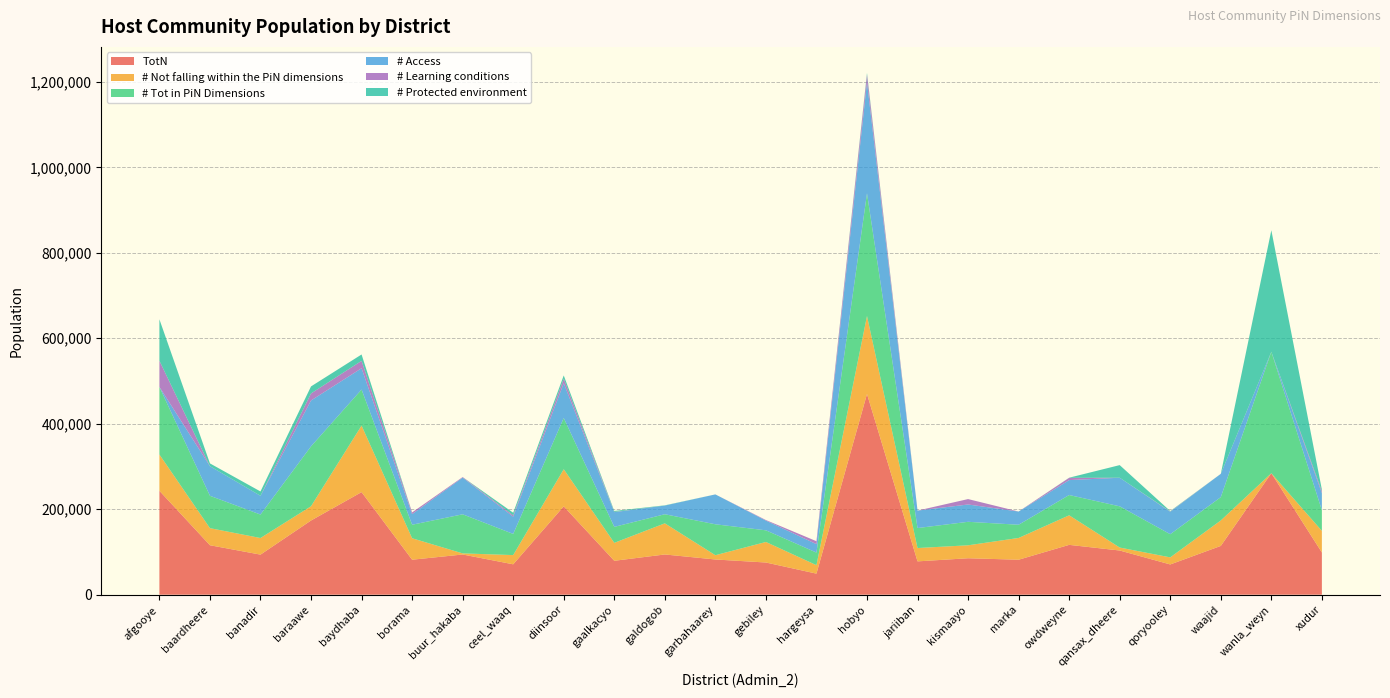

Reading right to left, what are all the values shown in this chart?

TotN: 98820	284225	114132	70760	103387	116609	81840	85275	77970	469612	49284	75316	82380	94127	79357	206737	71100	94050	81852	240015	173573	93763	115725	243100
# Not falling within the PiN dimensions: 50570	0	59599	16573	6951	69153	50931	30313	31212	182406	19777	48055	9999	72859	41933	86838	21568	2588	50198	155613	33369	38870	39958	84929
# Tot in PiN Dimensions: 48250	284225	54533	54187	96437	47456	30909	54962	46757	287207	29507	27260	72381	21268	37424	119899	49532	91461	31654	84402	140204	54893	75767	158171
# Access: 40091	0	54533	52514	66887	34919	30909	40510	40838	259987	19699	22738	69919	20287	34449	81356	40347	85878	24799	49834	107274	43883	69259	0
# Learning conditions: 4524	0	0	703	0	5311	0	12679	0	17720	6912	1322	0	0	523	10646	3193	1294	4006	17310	16465	0	0	61245
# Protected environment: 3635	284225	0	970	29549	329	0	0	0	3775	0	0	0	560	2231	7570	5992	0	0	14896	16465	10137	6508	96927